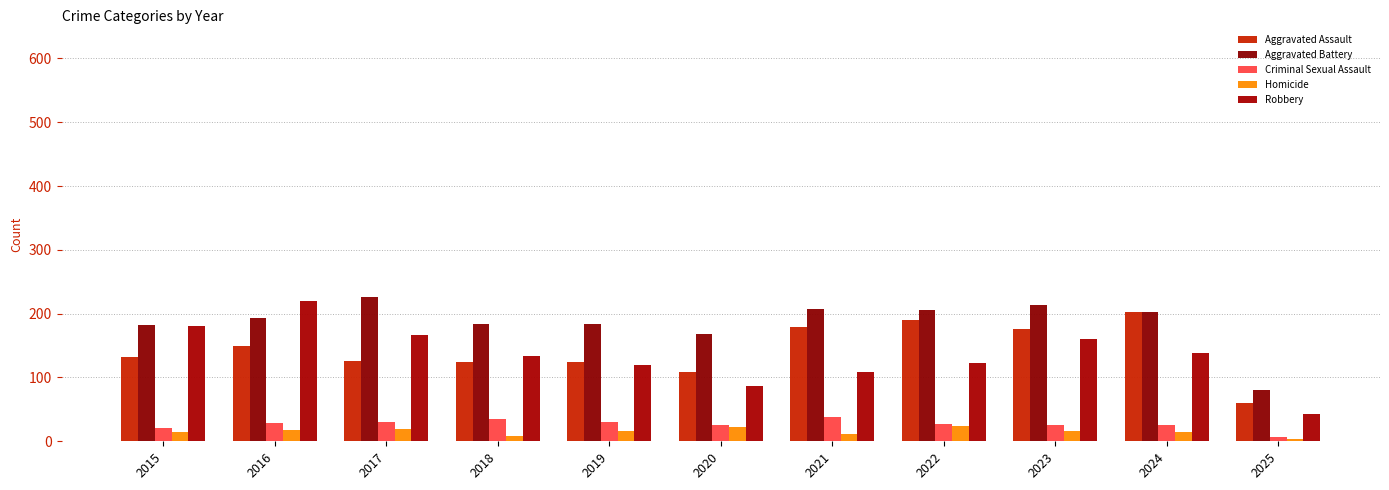

What are all the series names shown in the legend?

Aggravated Assault, Aggravated Battery, Criminal Sexual Assault, Homicide, Robbery